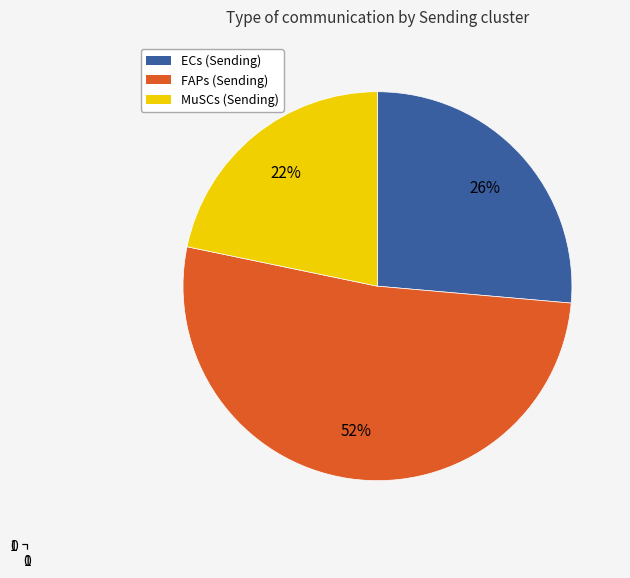

The ECs slice represents 33% of the pie. True or false?

False